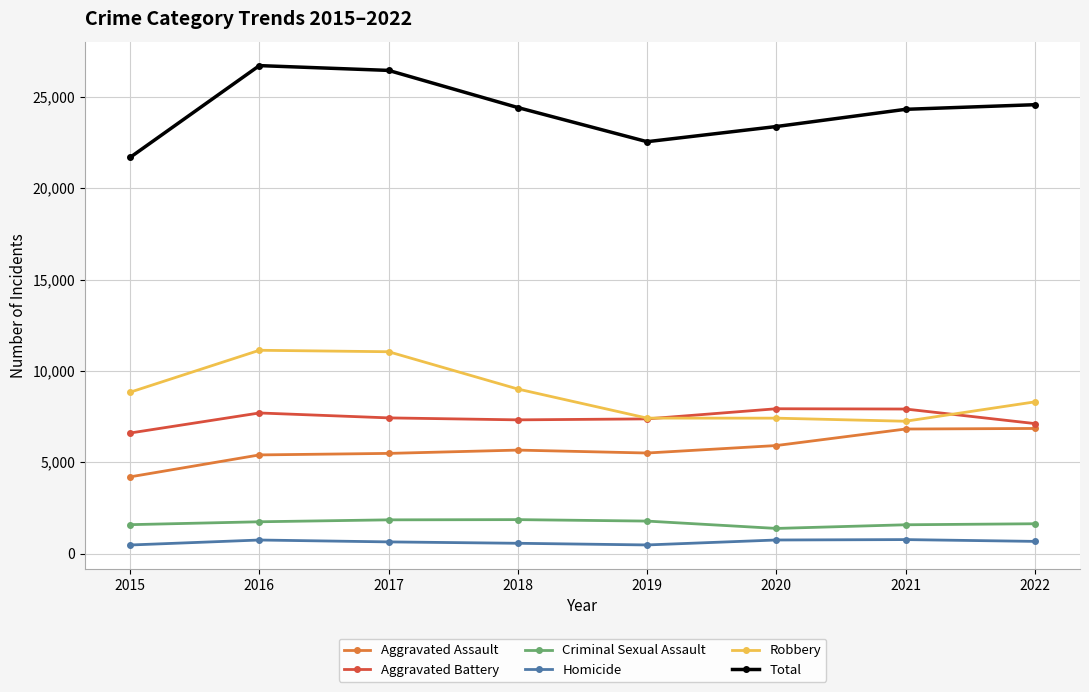

The value of Total at 2017 is 43738. True or false?

False